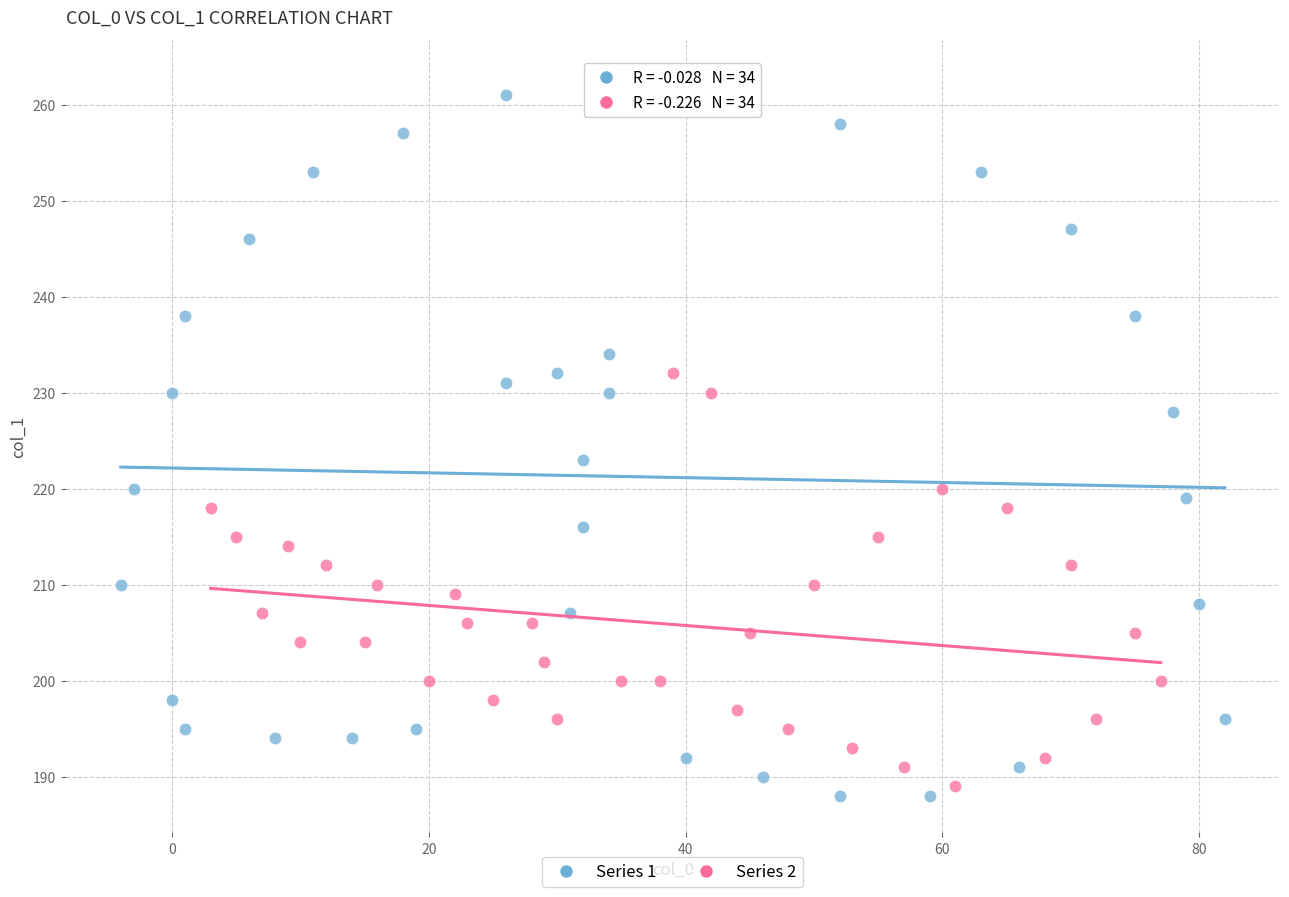

Which series contains the lowest Y value?

Series 1